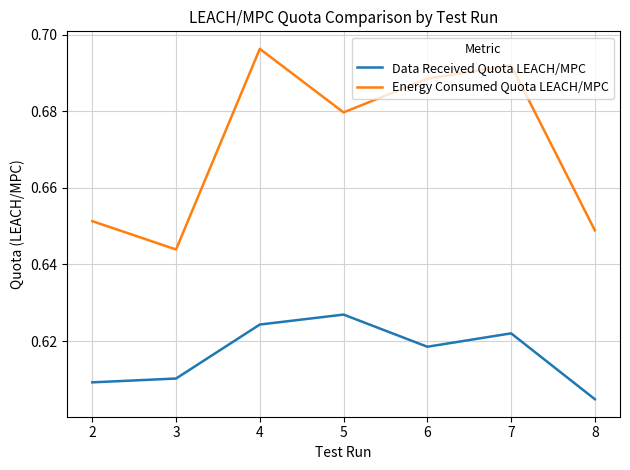

Where is the first local minimum for Data Received Quota LEACH/MPC?

6